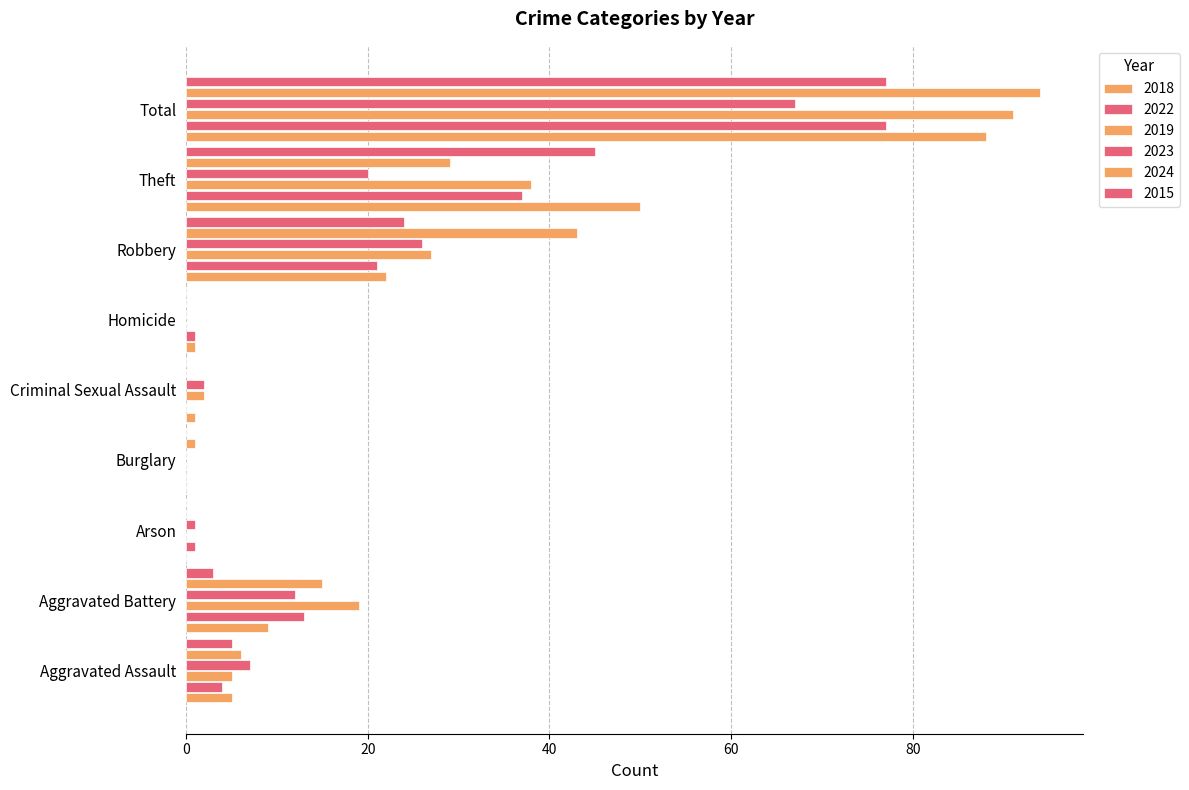

Between Homicide and Theft, which series saw the biggest shift?

2018